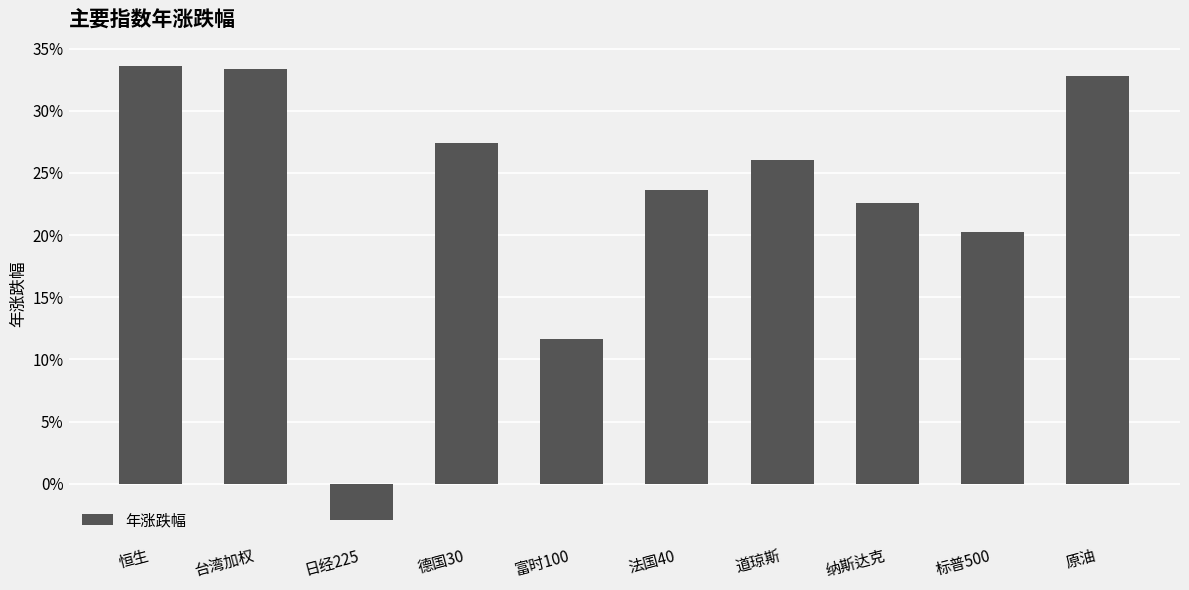

Reading left to right, list all the values displayed in this chart.

0.3	0.3	-0.0	0.3	0.1	0.2	0.3	0.2	0.2	0.3